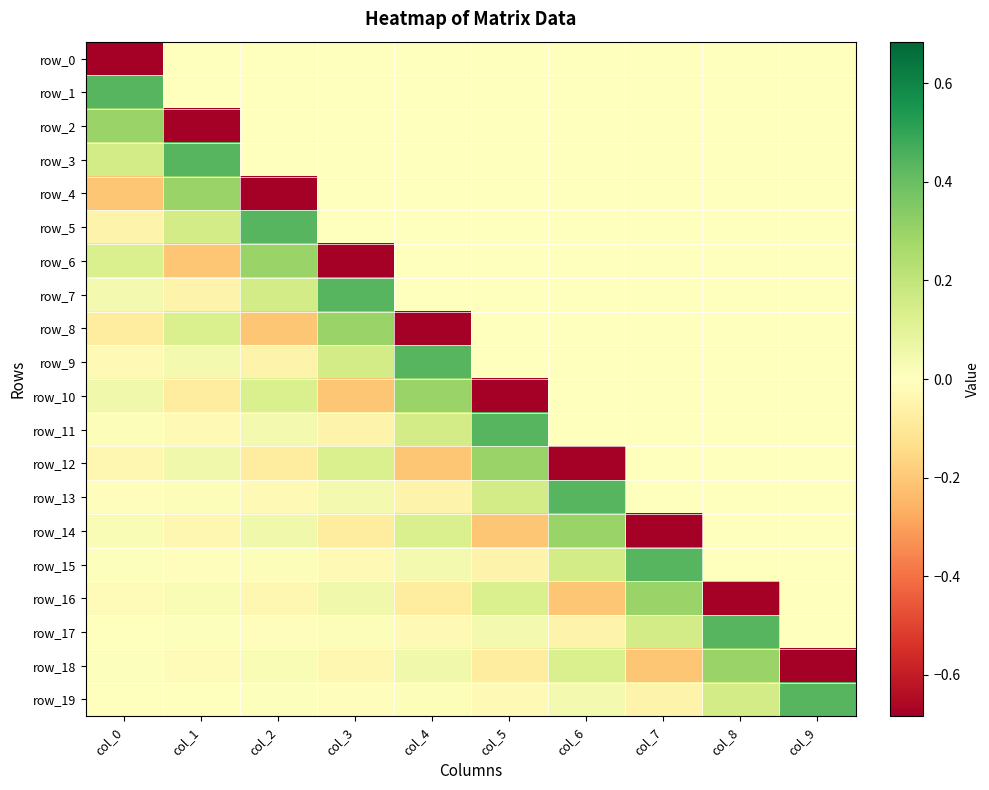

Rank the series at col_8 from highest to lowest value.

row_17, row_18, row_19, row_0, row_1, row_2, row_3, row_4, row_5, row_6, row_7, row_8, row_9, row_10, row_11, row_12, row_13, row_14, row_15, row_16